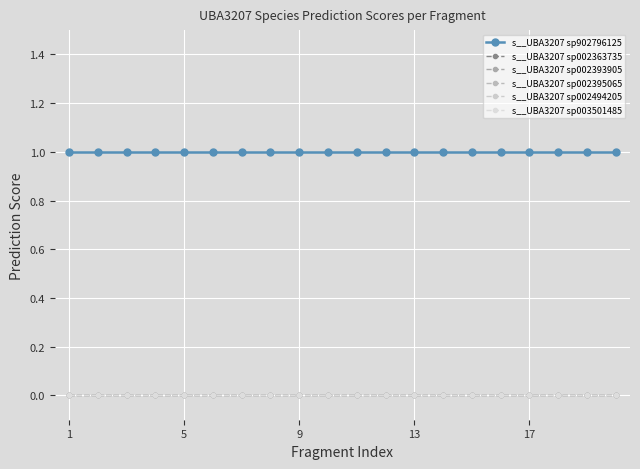

True or false: s__UBA3207 sp002363735 and s__UBA3207 sp002494205 cross at least once.

False